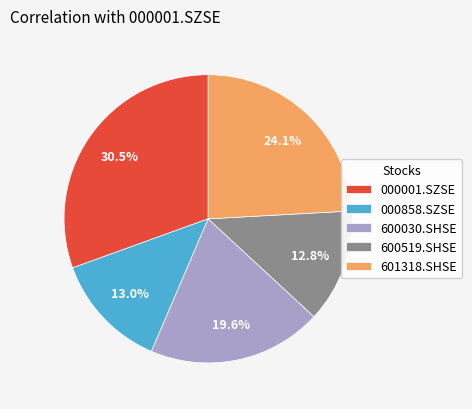

Between 000001.SZSE and 000858.SZSE, which is larger?

000001.SZSE